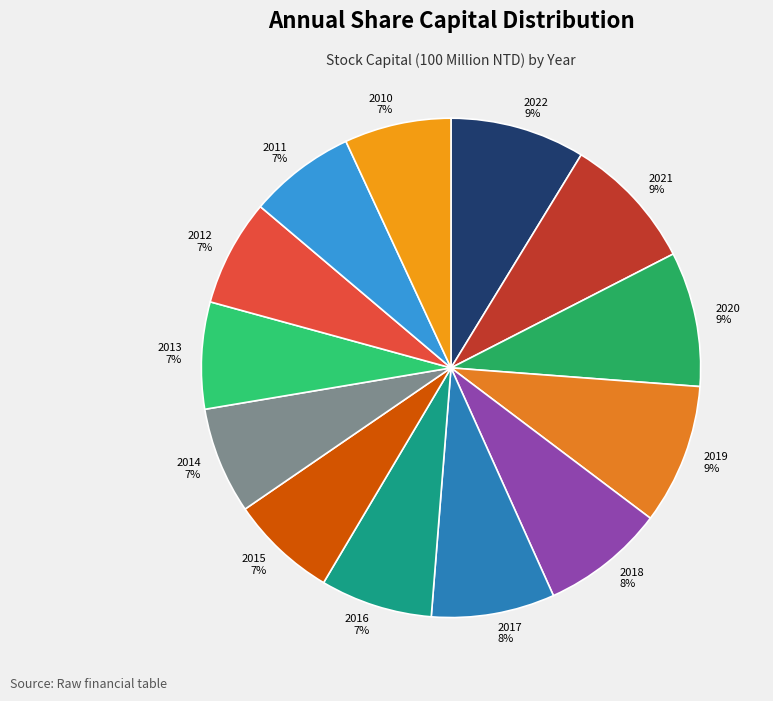

Is it true that 2013 7% is 1% of the pie?

False